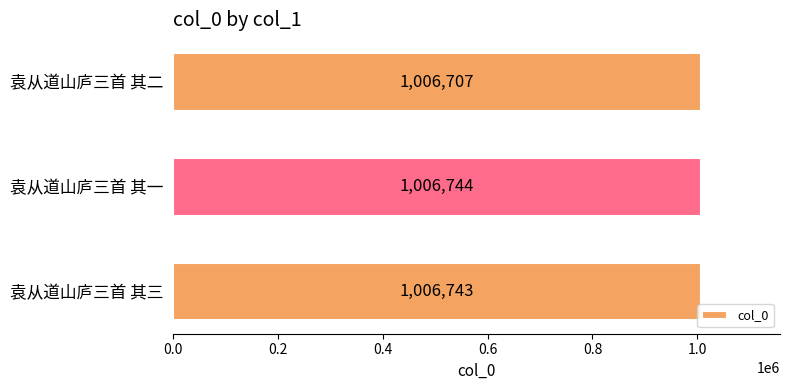

The chart shows a value of 1006743 at 袁从道山庐三首 其三. True or false?

True